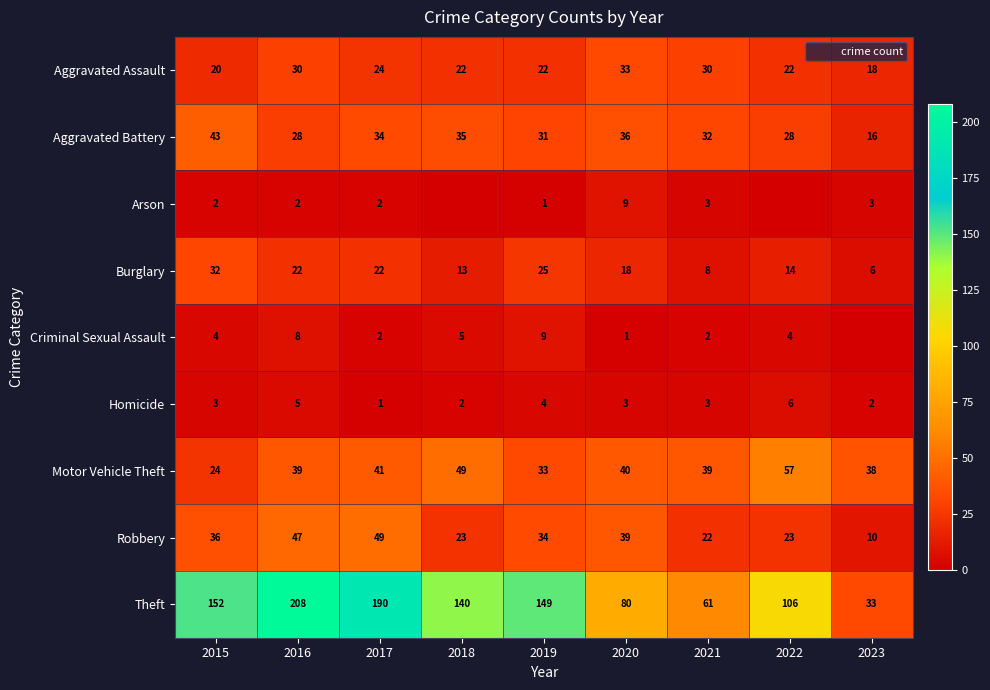

Which label corresponds to the smallest value in the chart?

2018